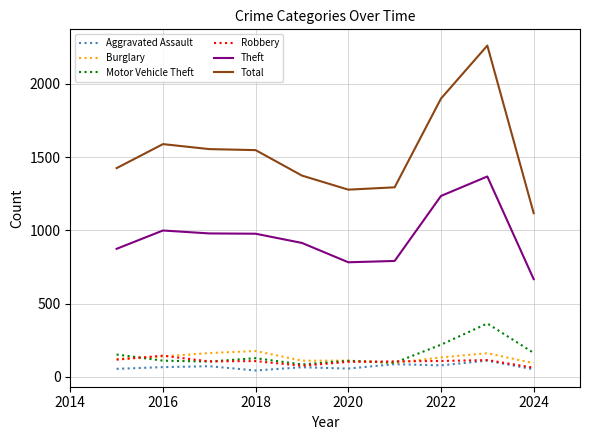

Which series has the widest spread of values?

Total